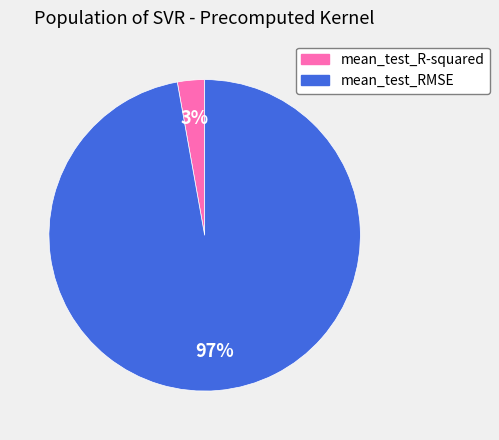

Between mean_test_R-squared and mean_test_RMSE, which is larger?

mean_test_RMSE